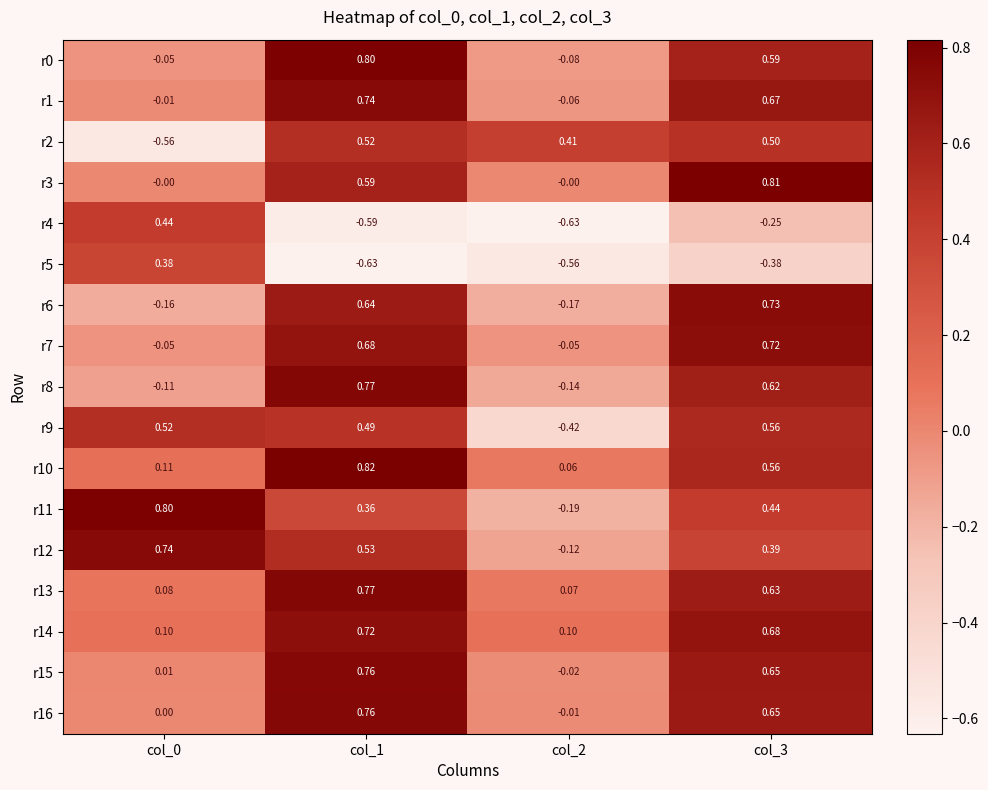

How many data points in r5 are above 0?

1